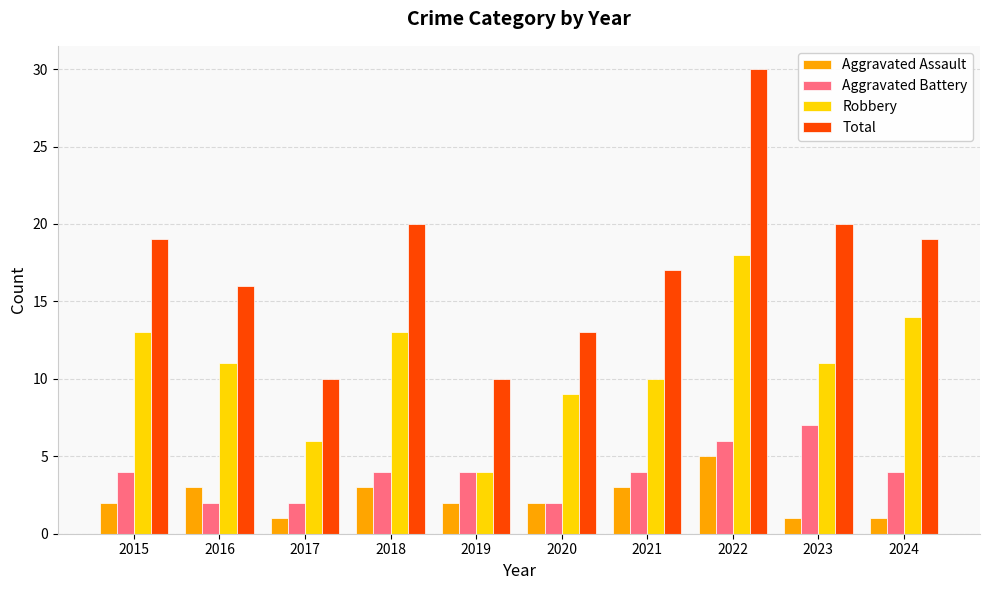

How many categories are shown in the chart?

10